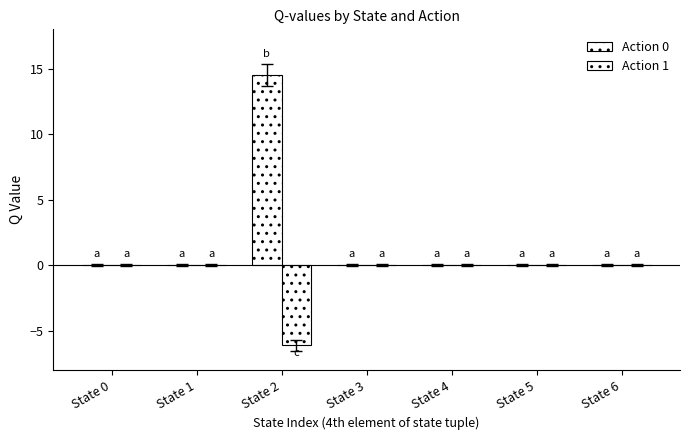

Does the chart contain stacked bars?

No